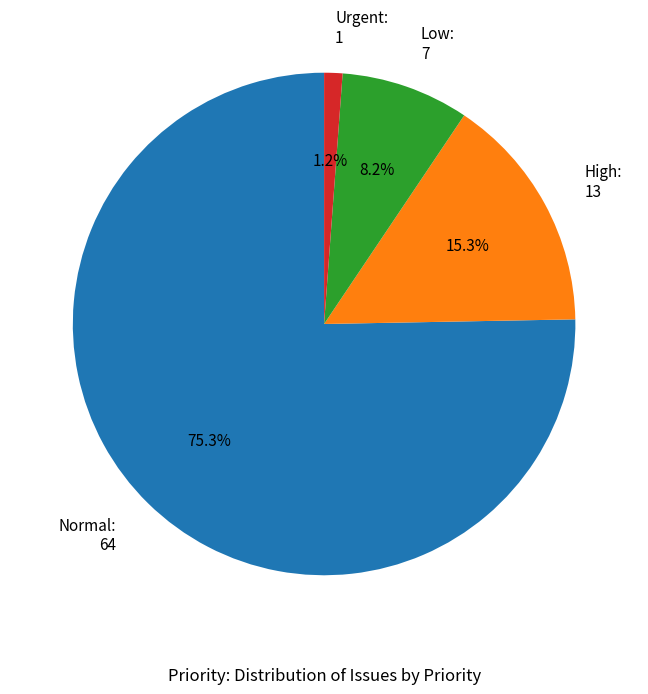

Combined, what portion of the pie is High and Urgent?

16.5%